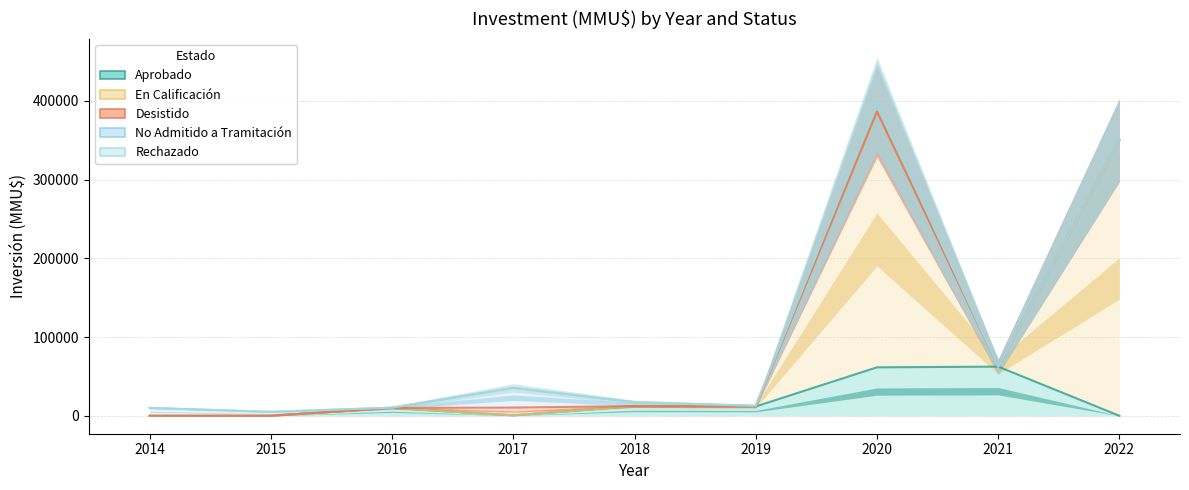

At how many categories does at least one series exceed 285108?

2